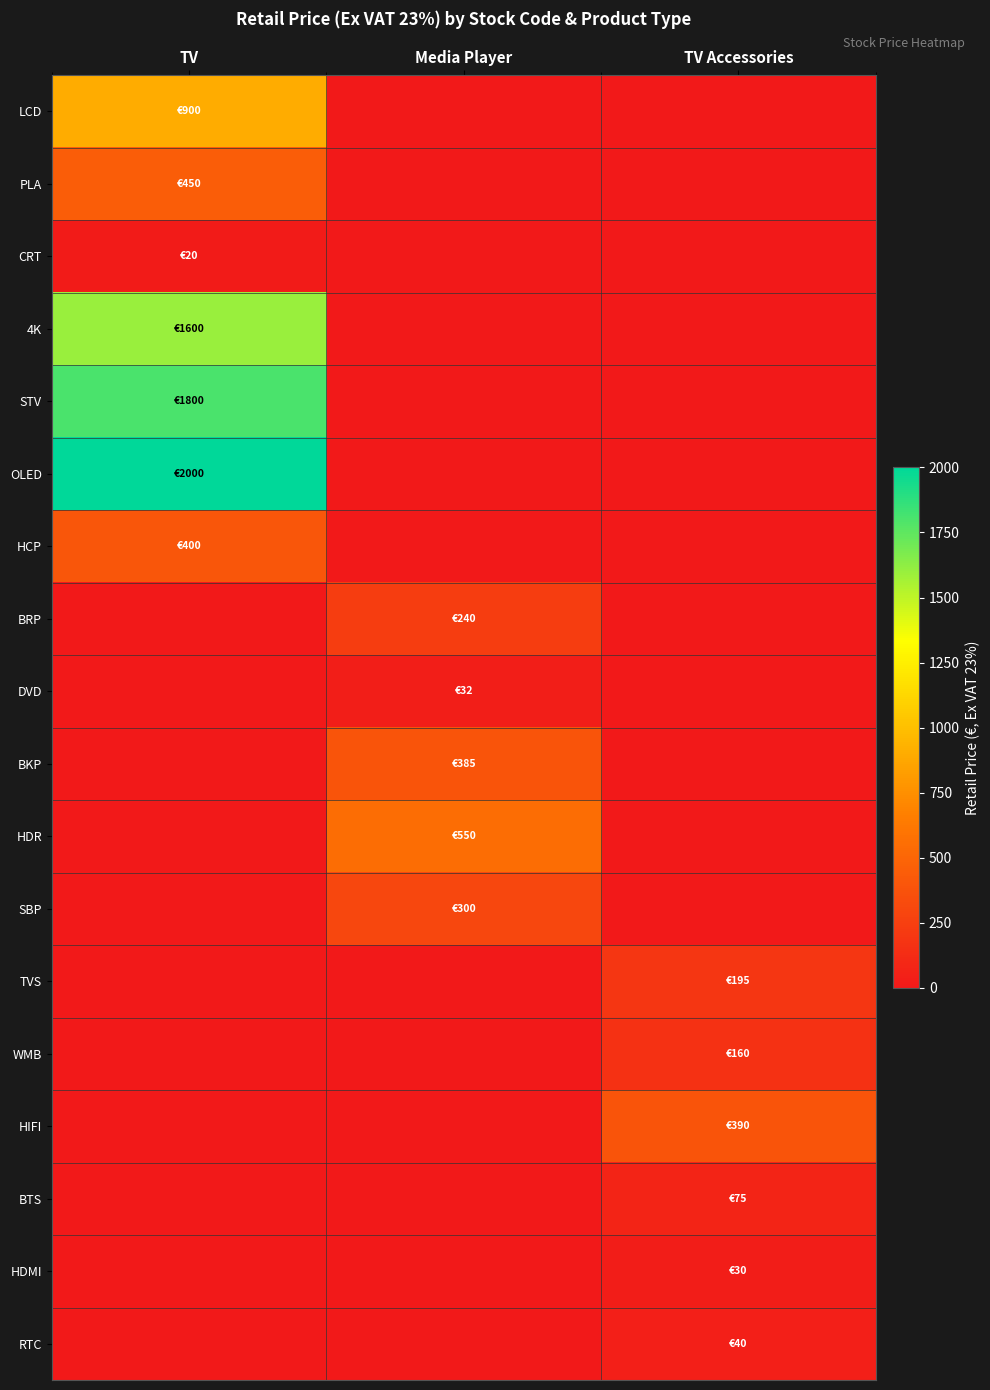

Which series has the widest spread of values?

OLED